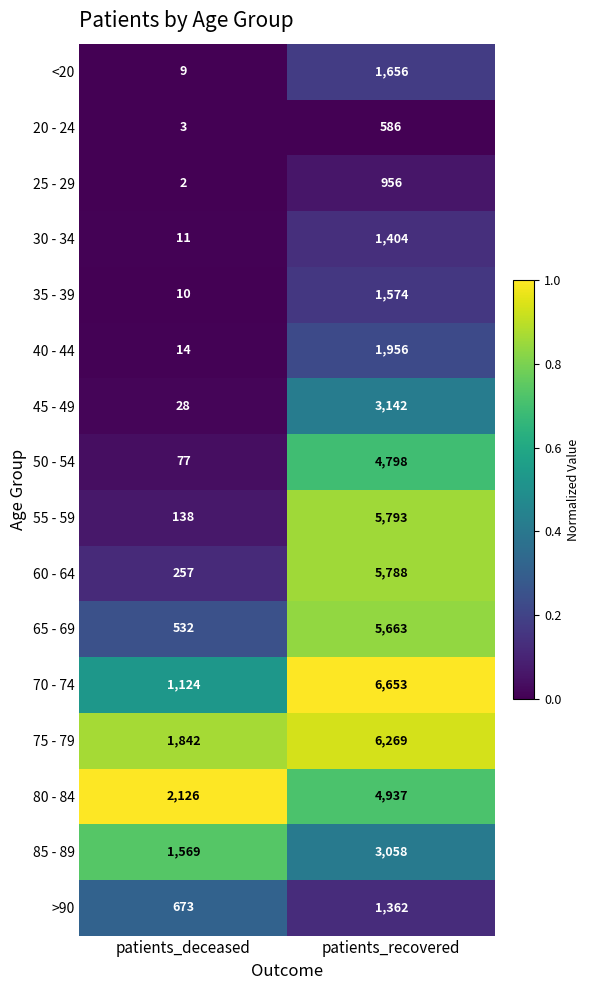

At which category is the sum across all series the highest?

patients_recovered